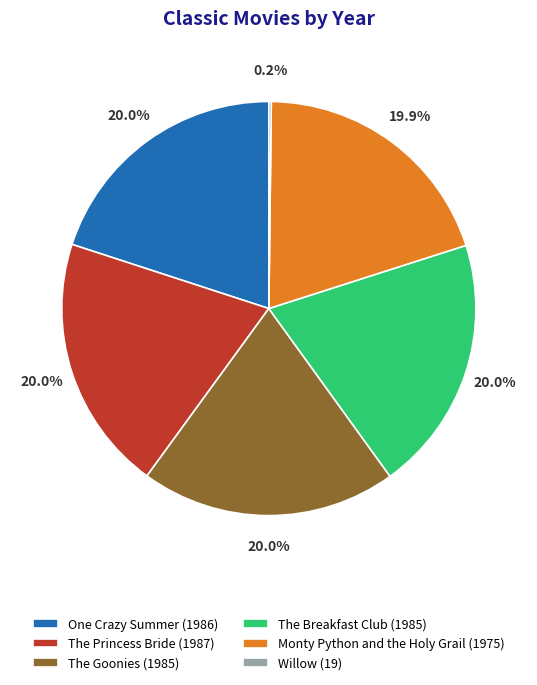

Approximately how many times larger is the value at Monty Python and the Holy Grail (1975) compared to One Crazy Summer (1986)?

1.0